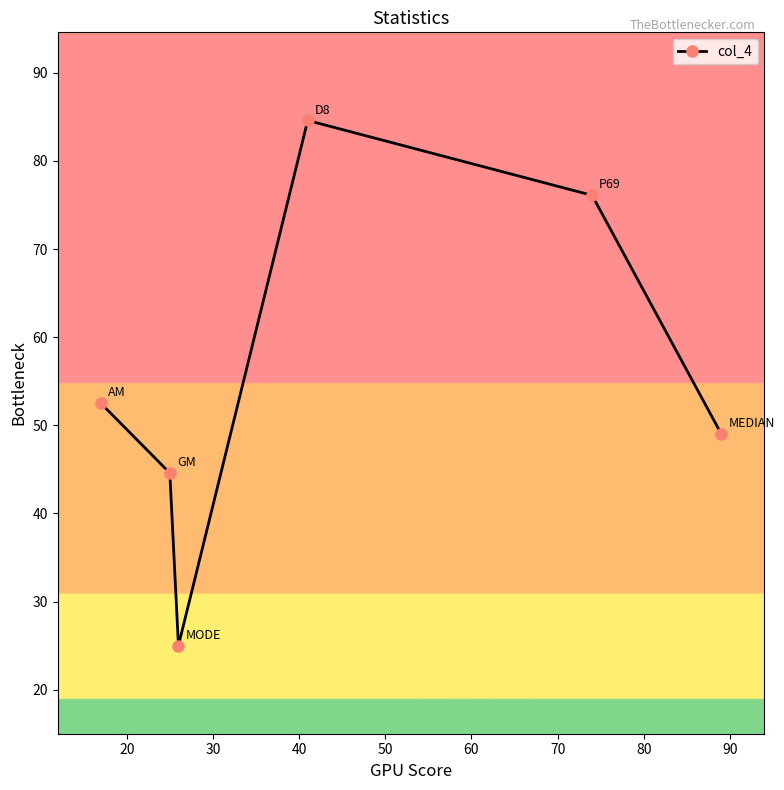

What is the average value?

55.3